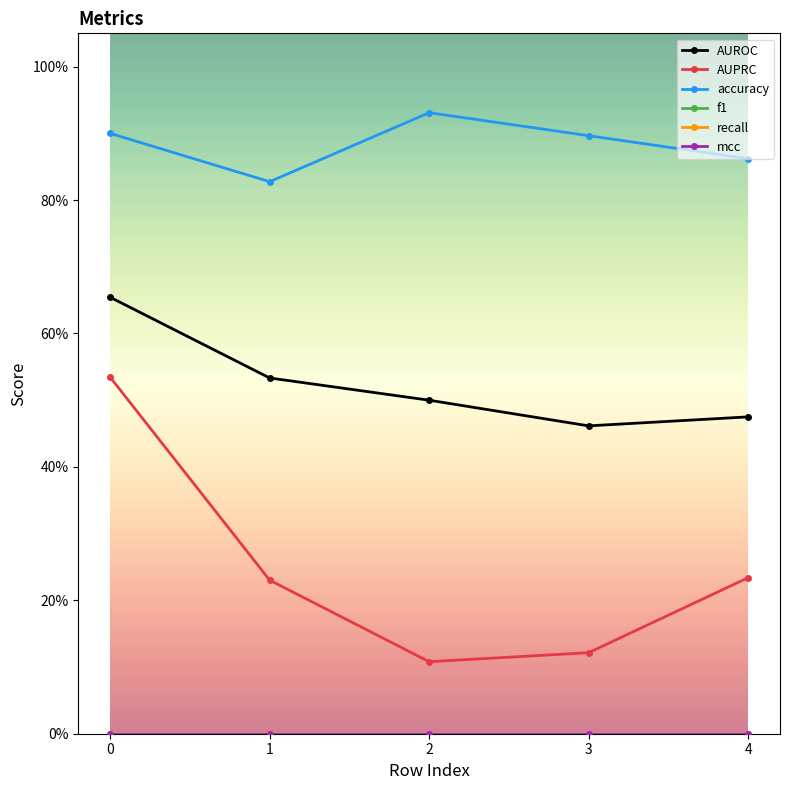

What is the difference between the maximum and minimum values in the accuracy series?

0.1